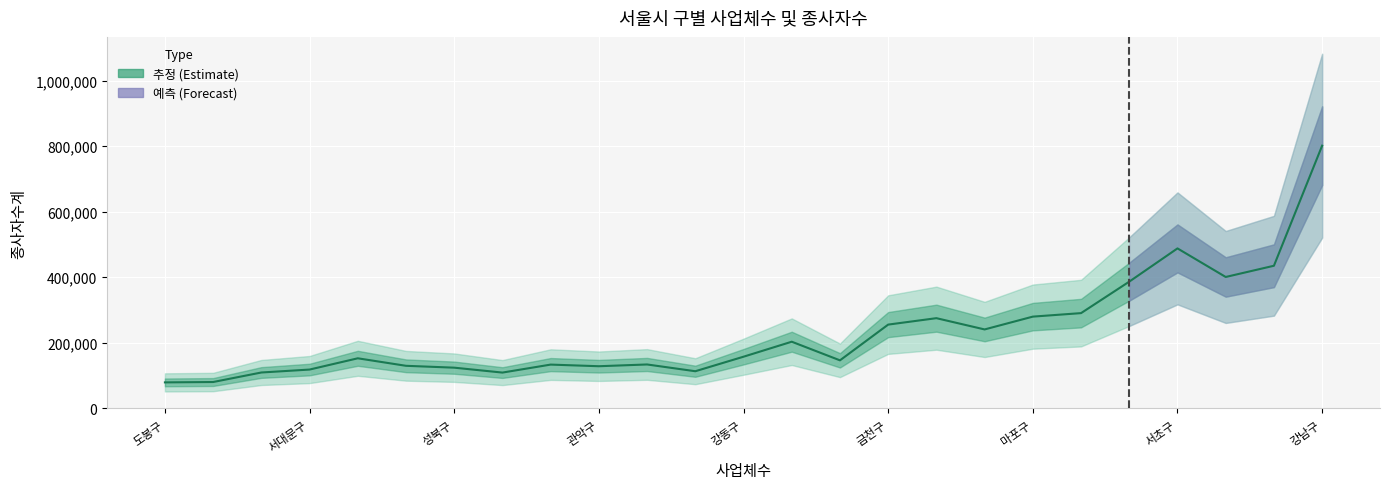

How many interior local valleys (lower than both neighbors) does the data have?

6